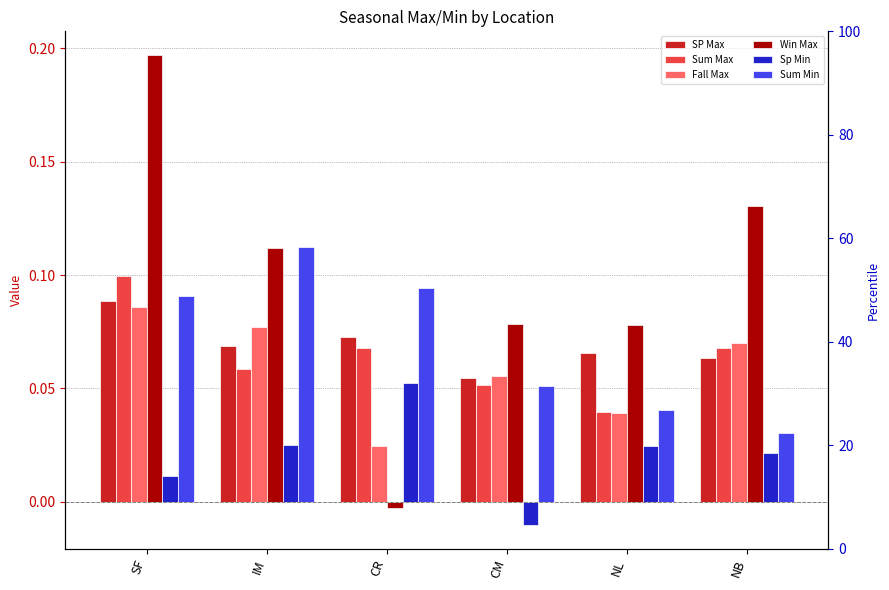

What are all the series names shown in the legend?

SP Max, Sum Max, Fall Max, Win Max, Sp Min, Sum Min